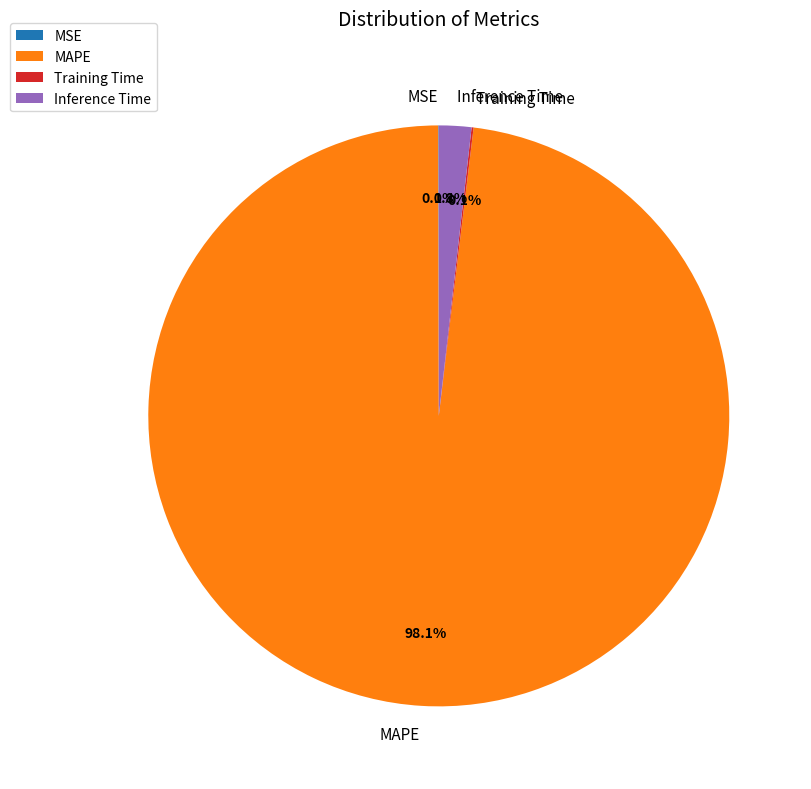

Which slice is the largest?

MAPE